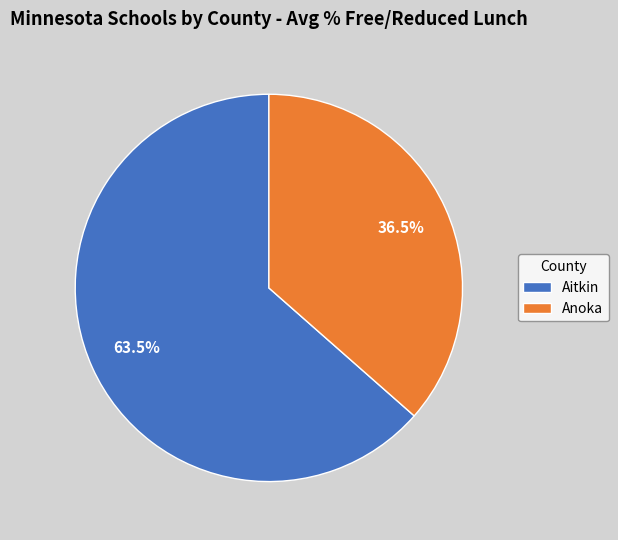

Approximately how many times larger is the value at Anoka compared to Aitkin?

0.6